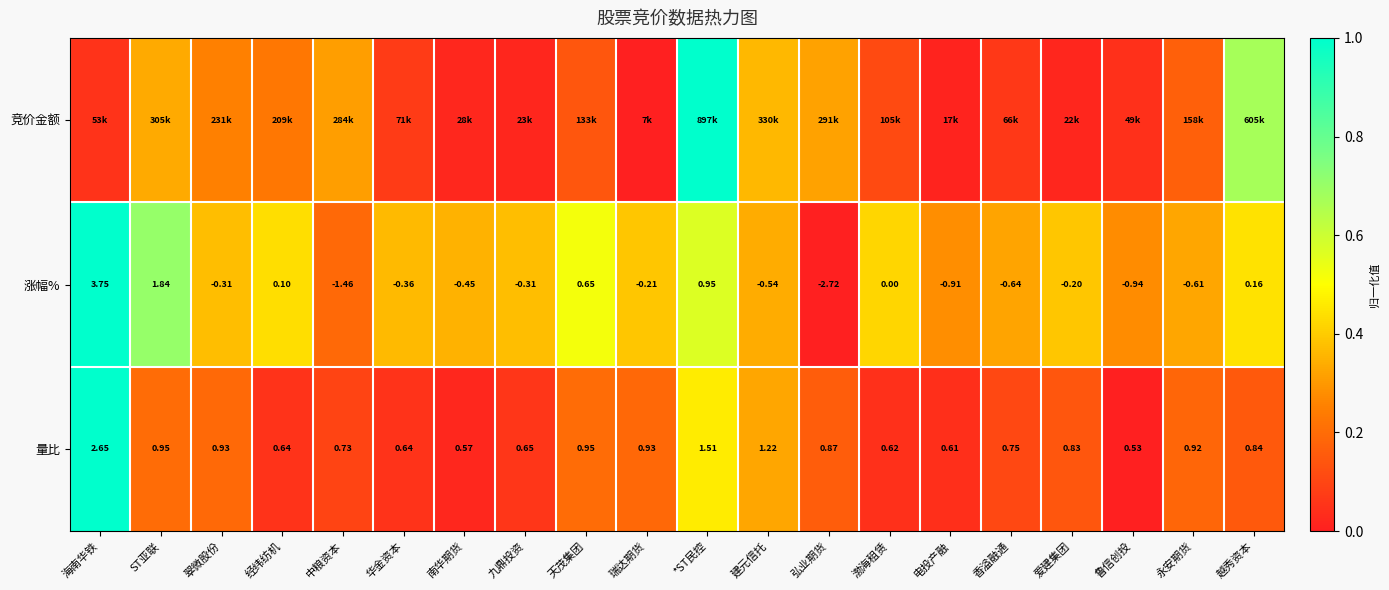

Between ST亚联 and 建元信托, which is larger?

建元信托